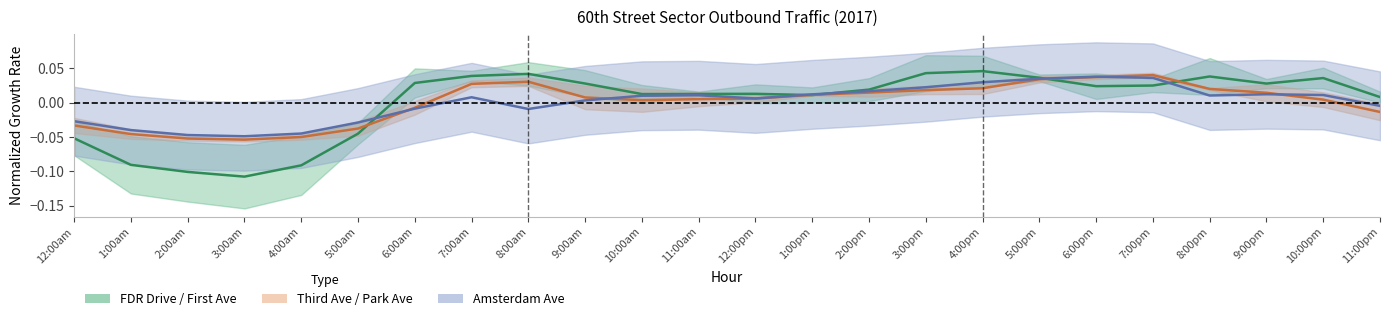

What is the label of the 13th point from the left?

12:00pm